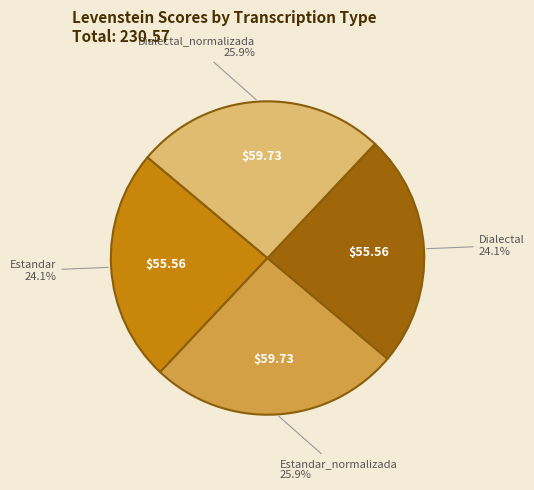

Is there a majority slice in this chart?

No